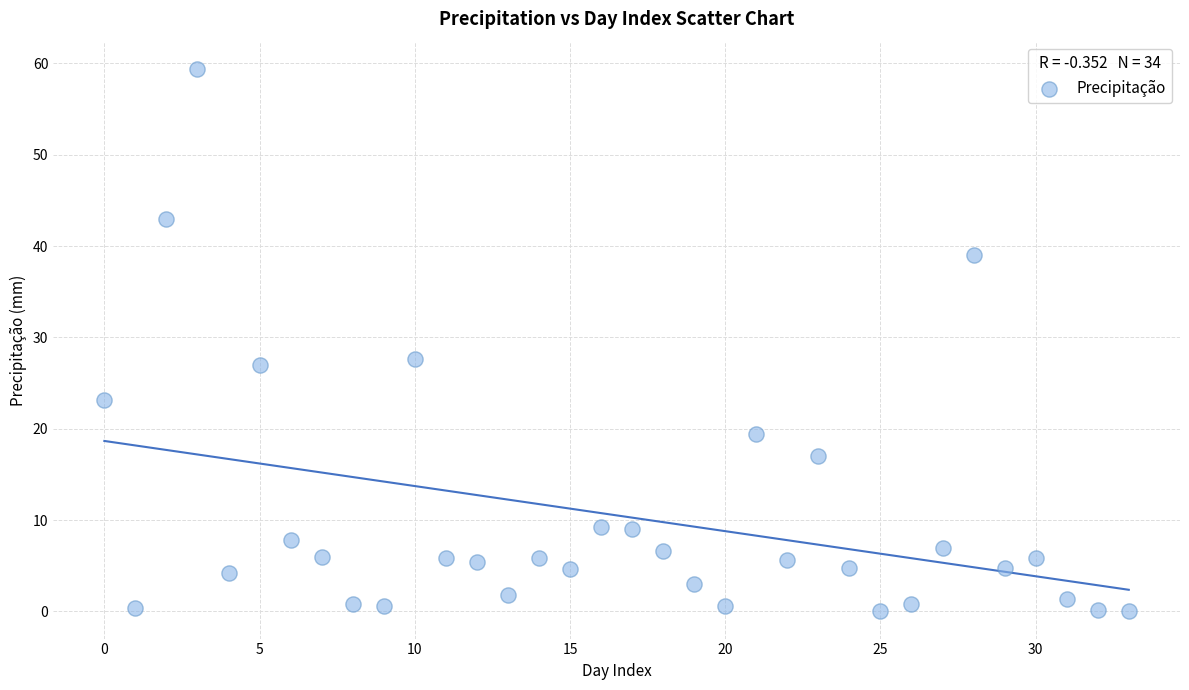

What is the range of Y values (max minus min)?

59.4